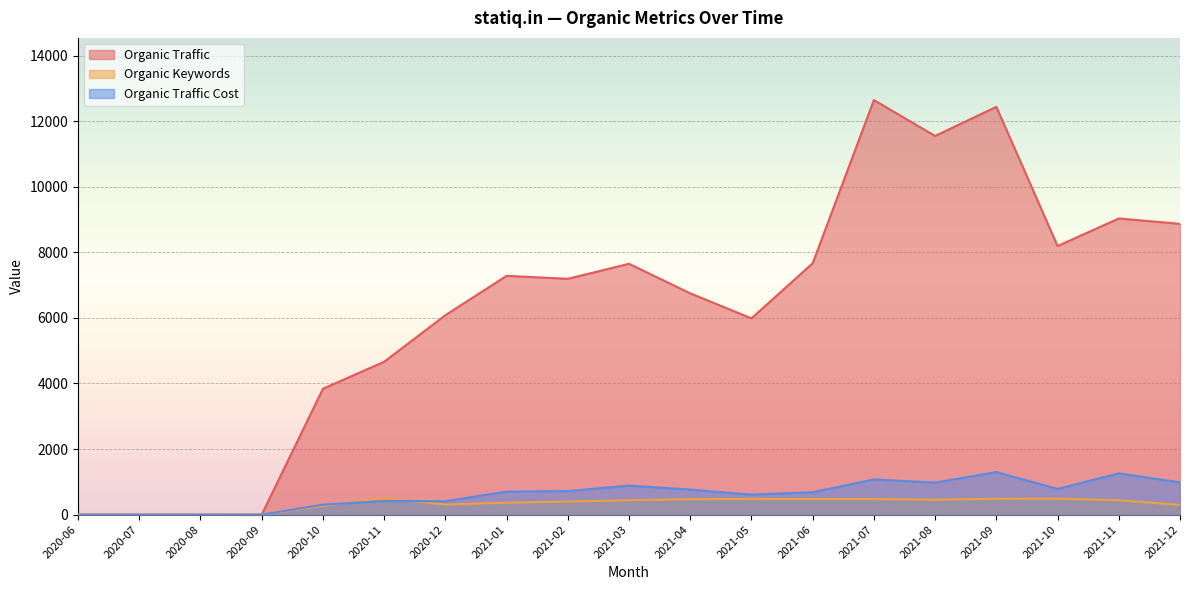

What is the value of the Organic Keywords point at the 13th from the left?

476